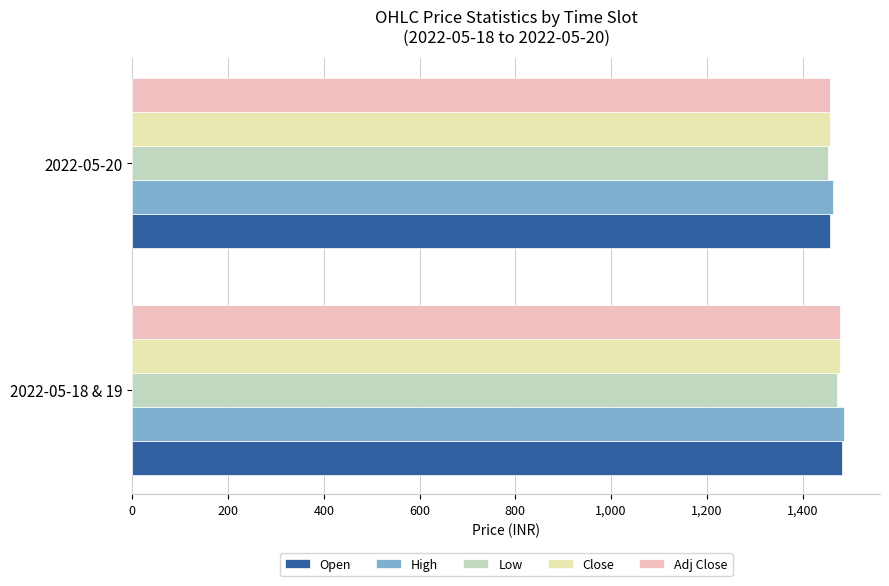

What is the sum of the Adj Close values at 2022-05-20 and 2022-05-18 & 19?

2935.1